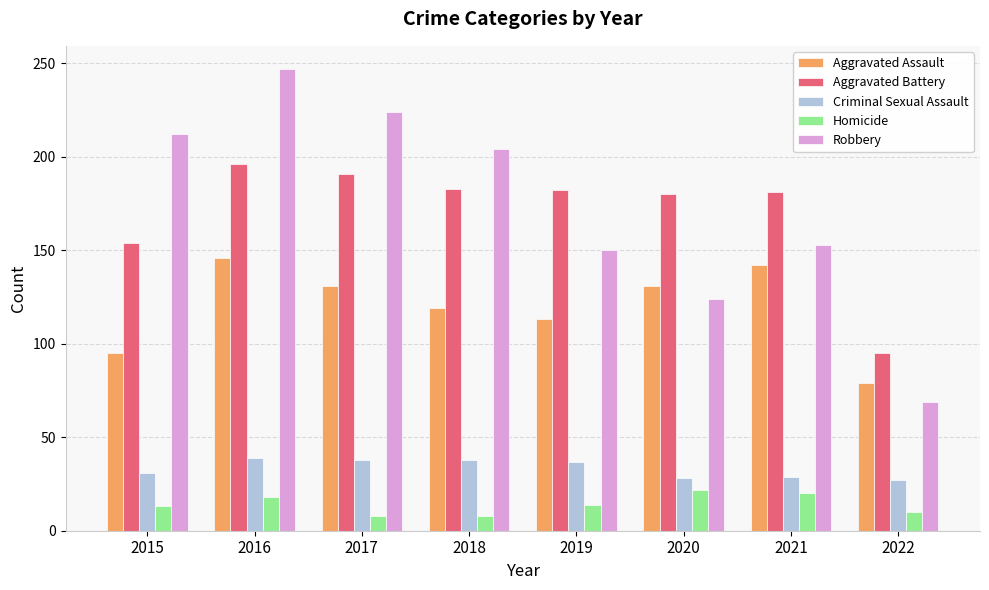

The Aggravated Battery series shows 252 at 2019. True or false?

False